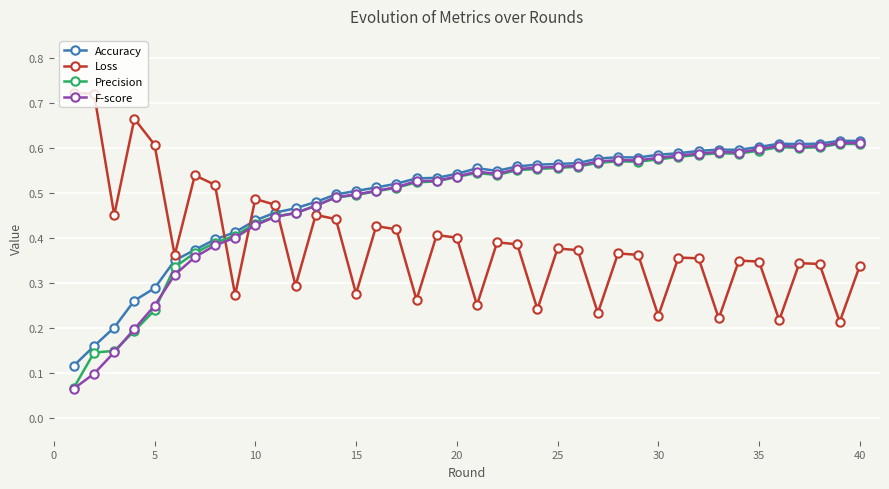

Count the Loss values in the range 0 to 1.

40